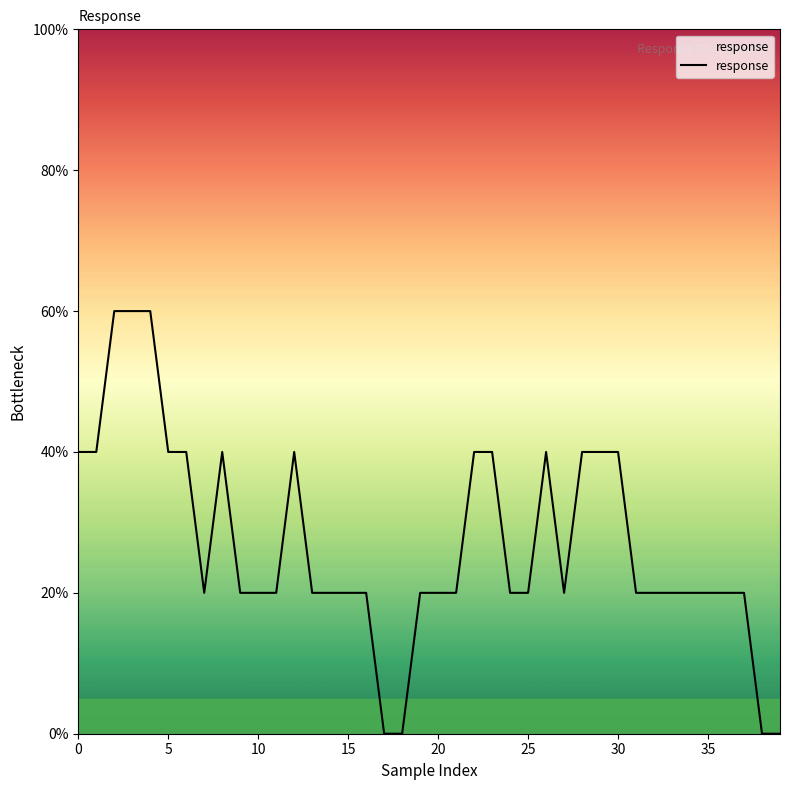

How many values are between 20 and 40?

33